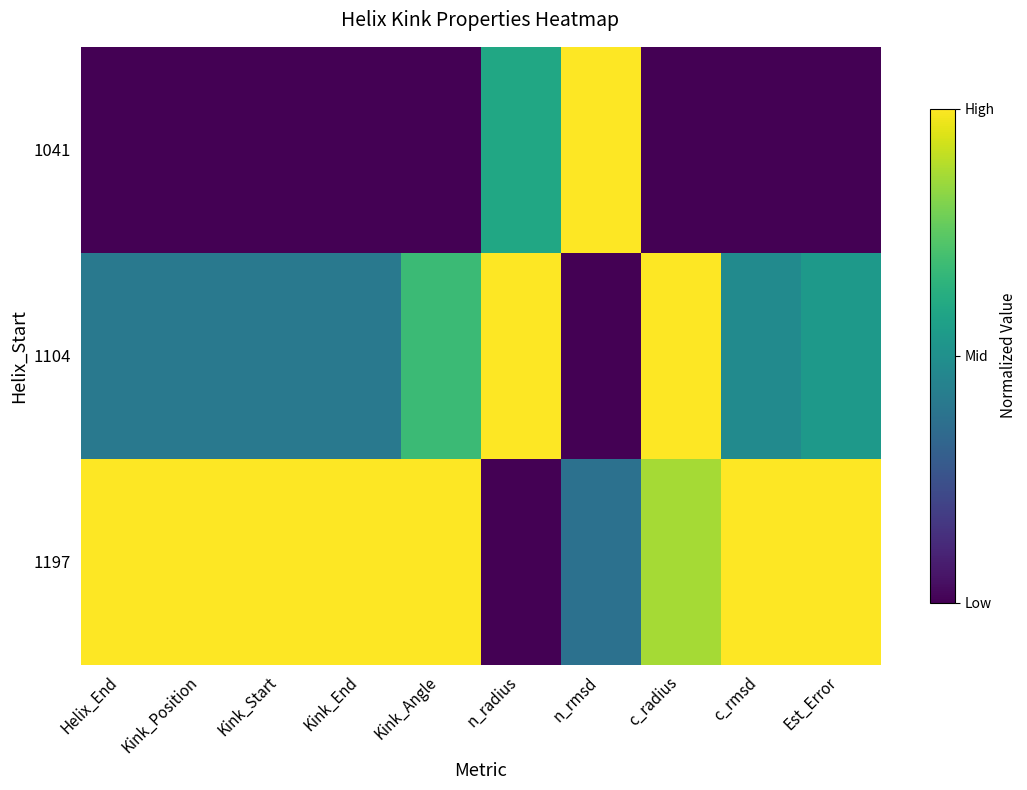

Reading left to right, extract all data points from this chart.

1041: Helix_End=0.0	Kink_Position=0.0	Kink_Start=0.0	Kink_End=0.0	Kink_Angle=0.0	n_radius=0.6	n_rmsd=1.0	c_radius=0.0	c_rmsd=0.0	Est_Error=0.0
1104: Helix_End=0.4	Kink_Position=0.4	Kink_Start=0.4	Kink_End=0.4	Kink_Angle=0.7	n_radius=1.0	n_rmsd=0.0	c_radius=1.0	c_rmsd=0.5	Est_Error=0.5
1197: Helix_End=1.0	Kink_Position=1.0	Kink_Start=1.0	Kink_End=1.0	Kink_Angle=1.0	n_radius=0.0	n_rmsd=0.4	c_radius=0.9	c_rmsd=1.0	Est_Error=1.0